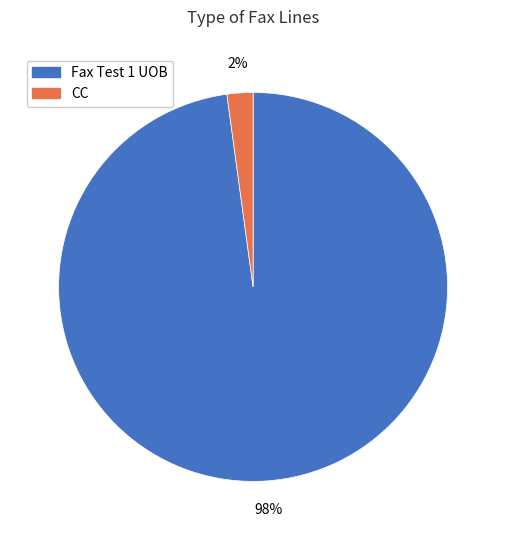

To the nearest percent, what percentage of the pie is CC?

2%